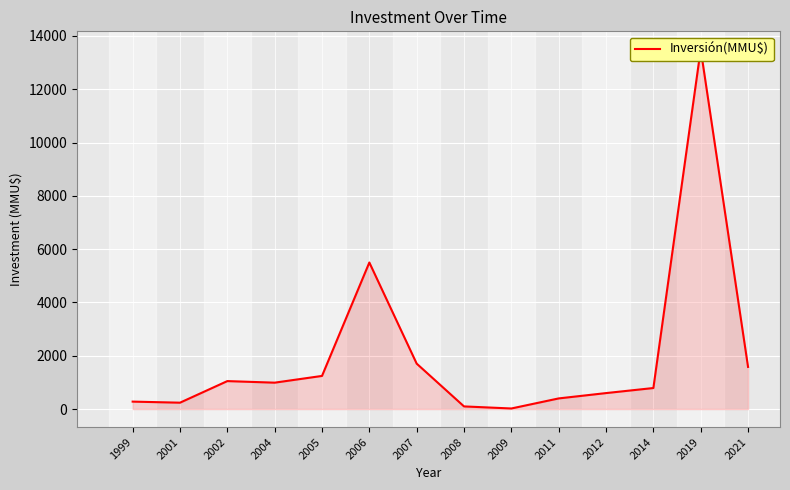

Reading right to left, extract all data points from this chart.

2021=1582	2019=13500	2014=790	2012=600	2011=400	2009=22	2008=100	2007=1705	2006=5500	2005=1244	2004=991	2002=1050	2001=240	1999=280